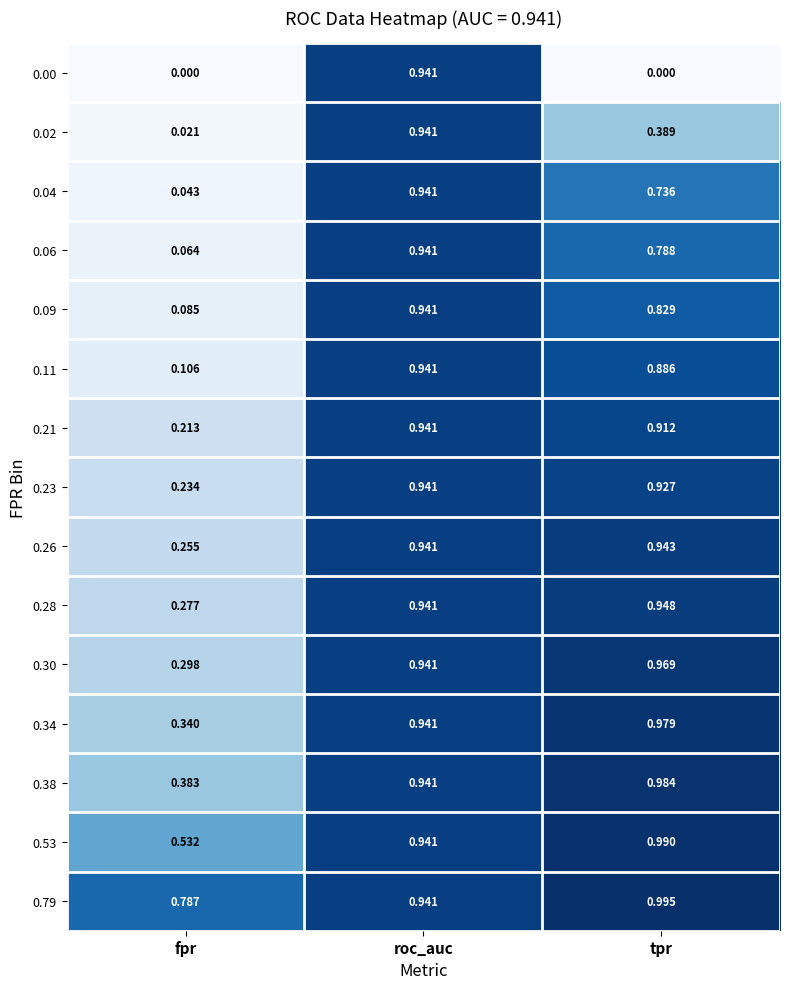

At which label is 0.09 closest to 0?

fpr